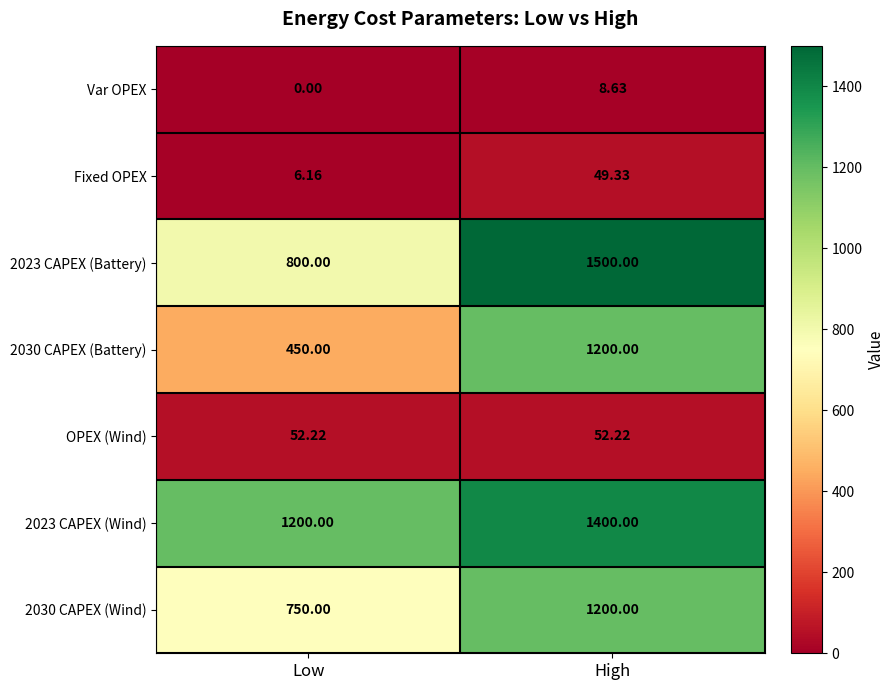

Where does the Fixed OPEX series first go above 49?

High